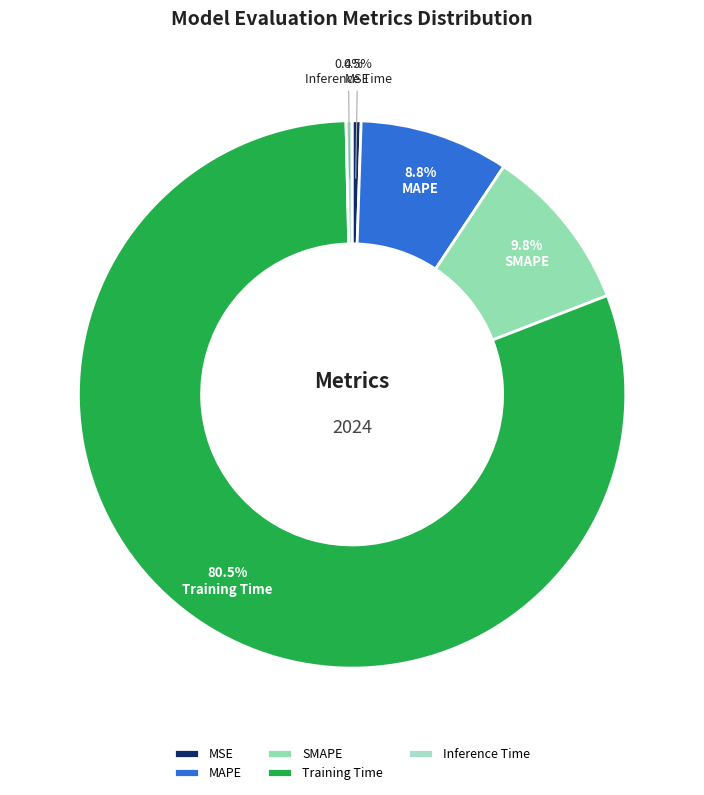

What is the largest slice in the pie chart?

Training Time